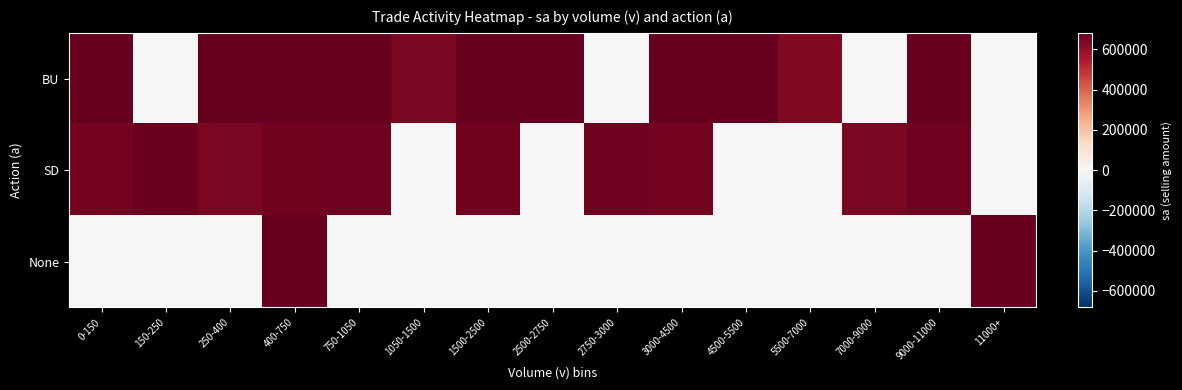

Which label corresponds to the smallest value in the chart?

150-250